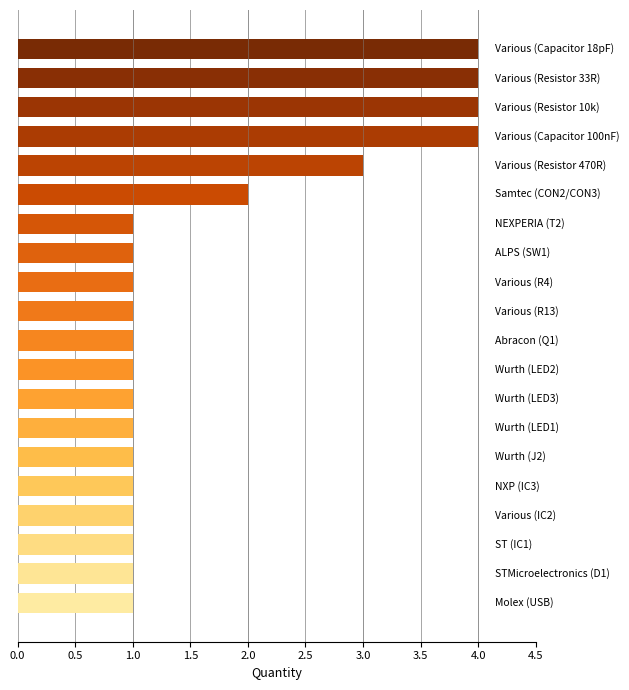

What is the difference between the second highest and minimum values?

3